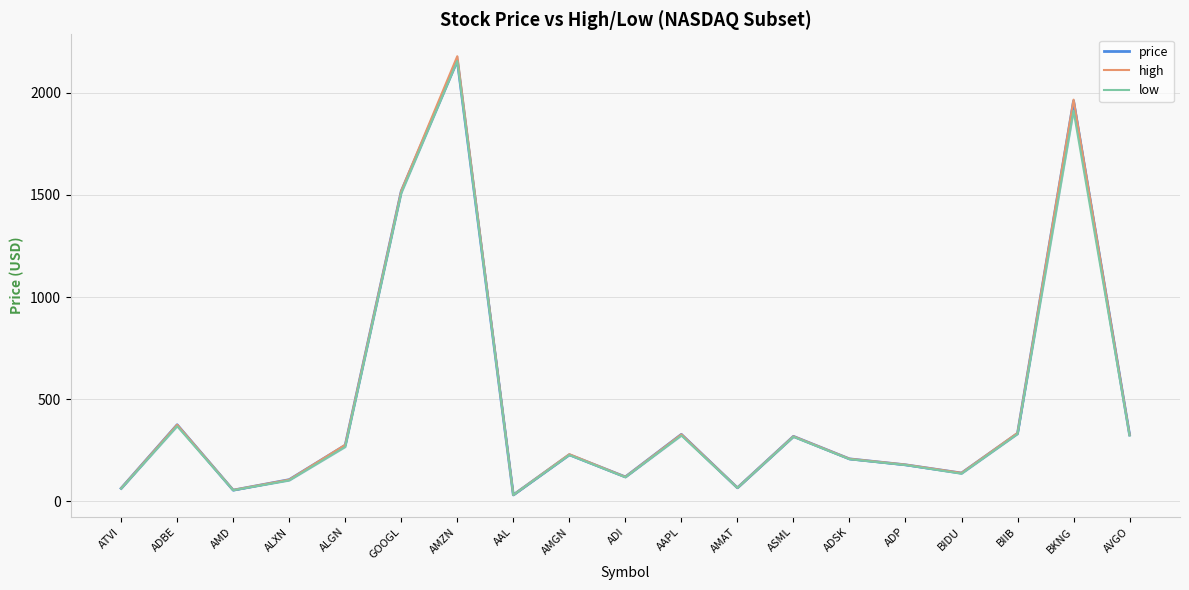

What is the total value across all series at AMZN?

6494.3